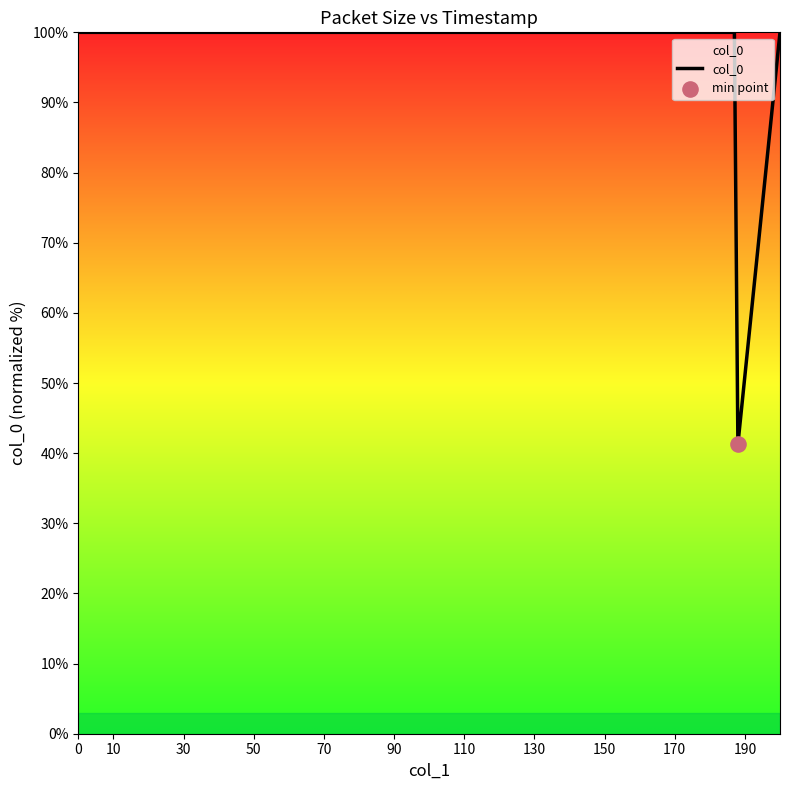

What is the average value?

85.3